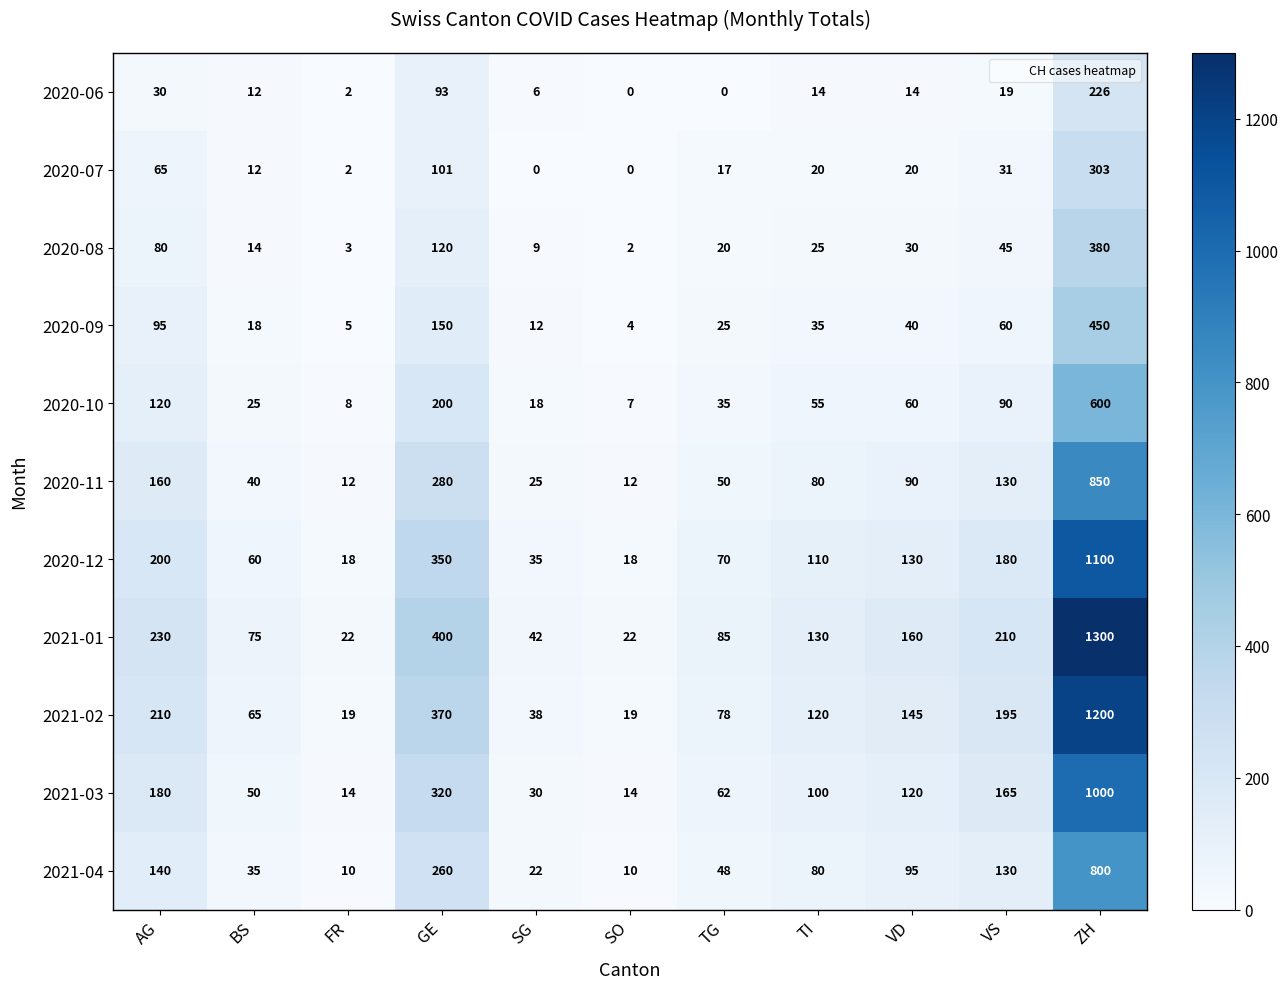

Rank the categories by 2020-09 value from lowest to highest.

SO, FR, SG, BS, TG, TI, VD, VS, AG, GE, ZH